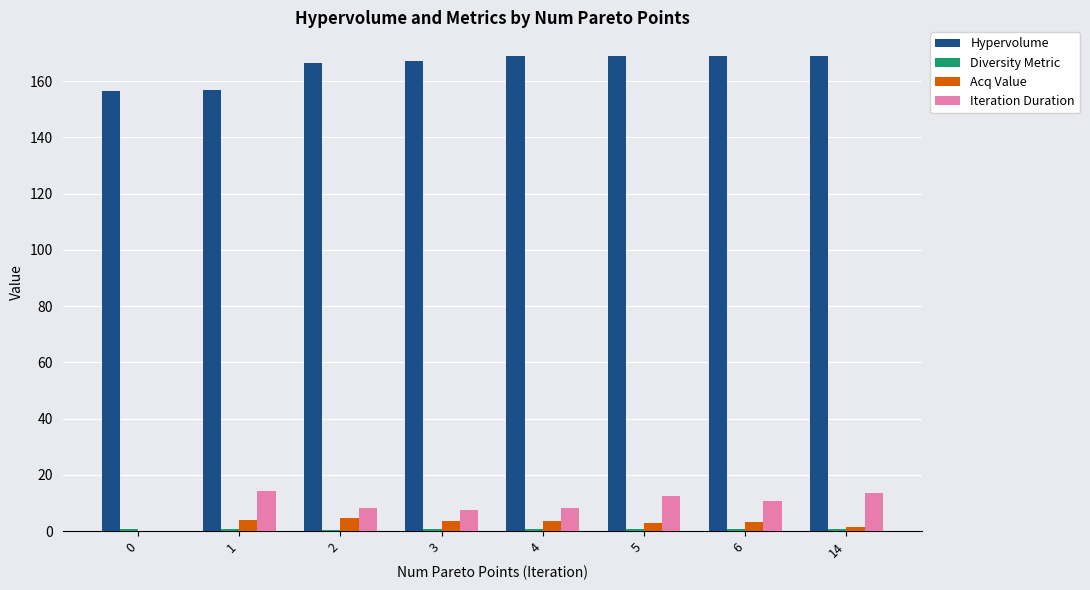

The Hypervolume series shows 168.9 at 14. True or false?

True